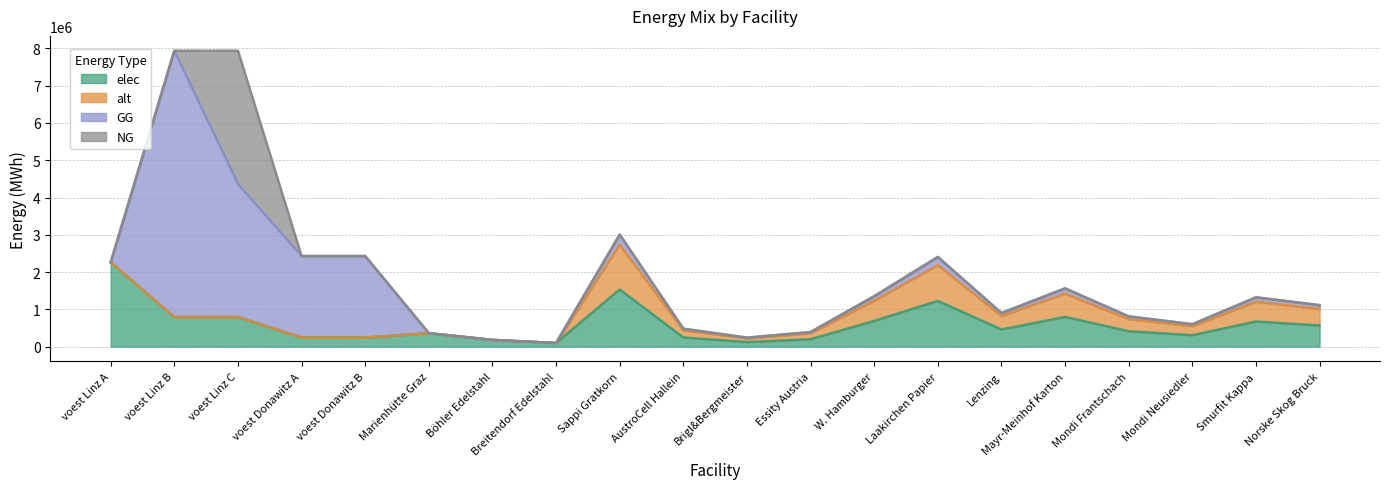

Which series has the largest total across all categories?

GG